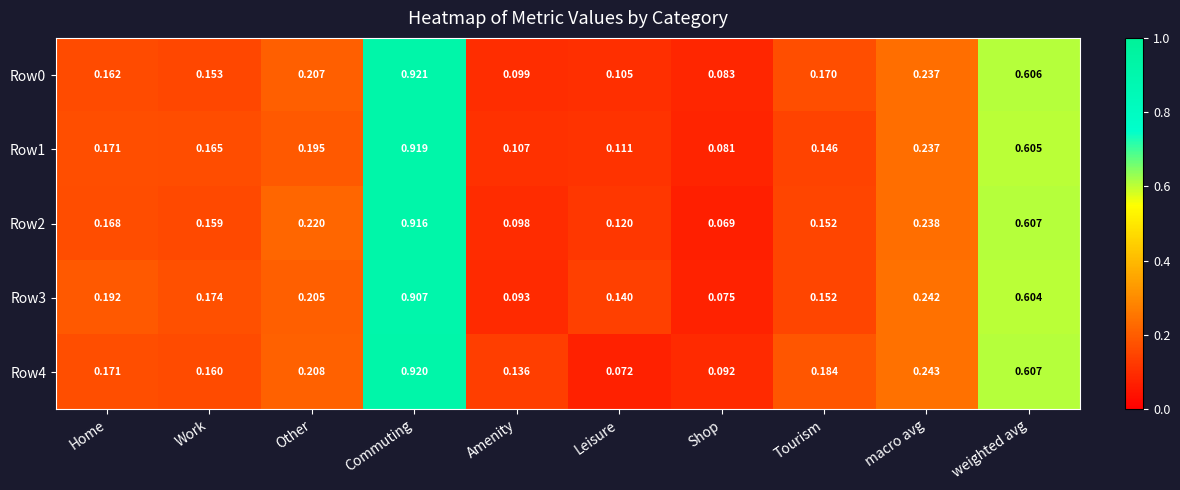

At which label does Row2 reach its minimum?

Shop